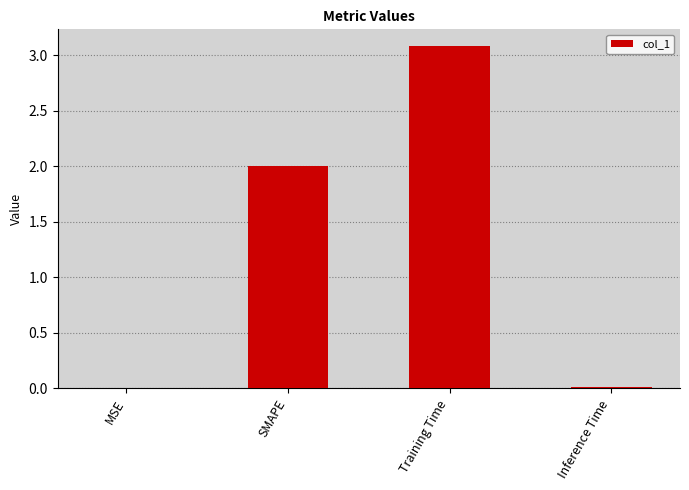

What is the sum of all values?

5.1